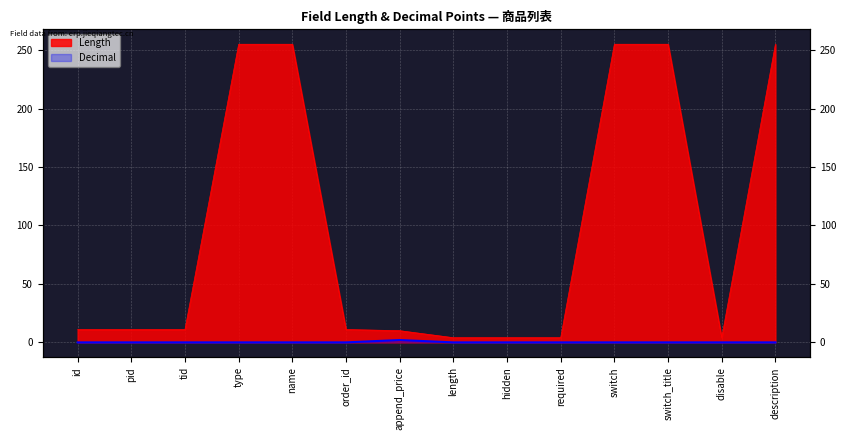

At how many categories does at least one series exceed 190?

5